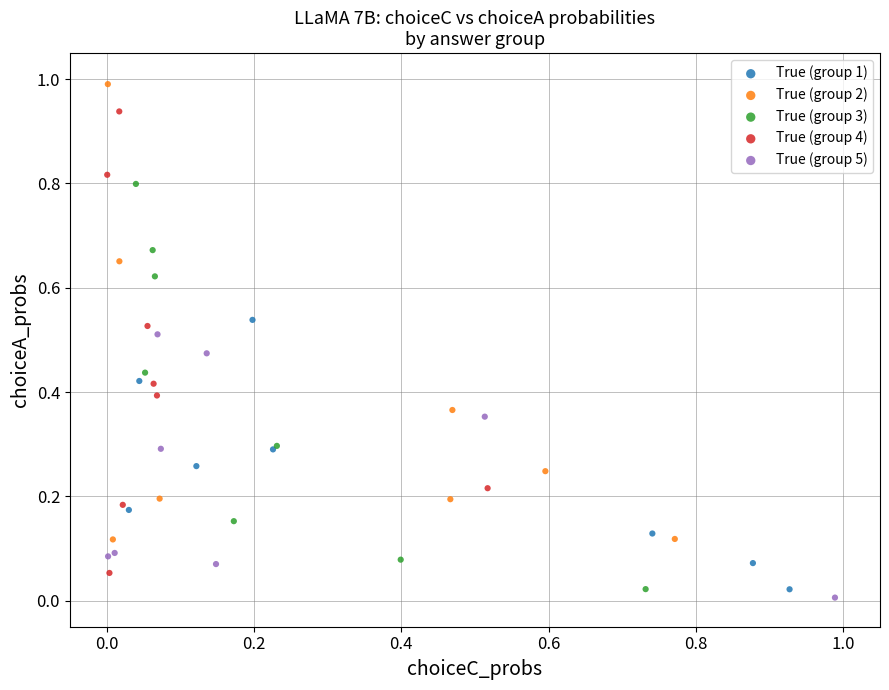

Which series contains the highest Y value?

True (group 2)